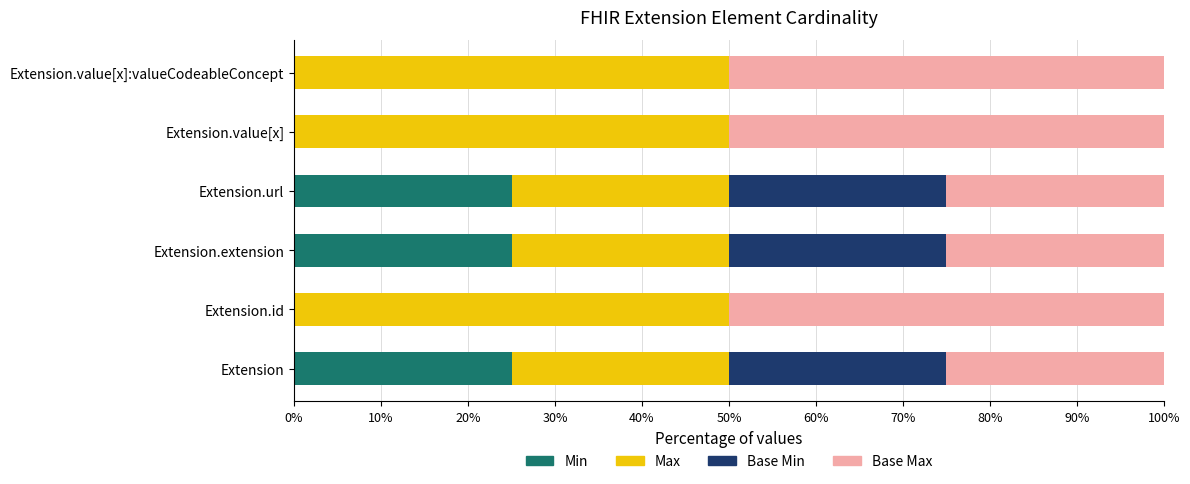

What is the total value across all series at Extension.url?

100